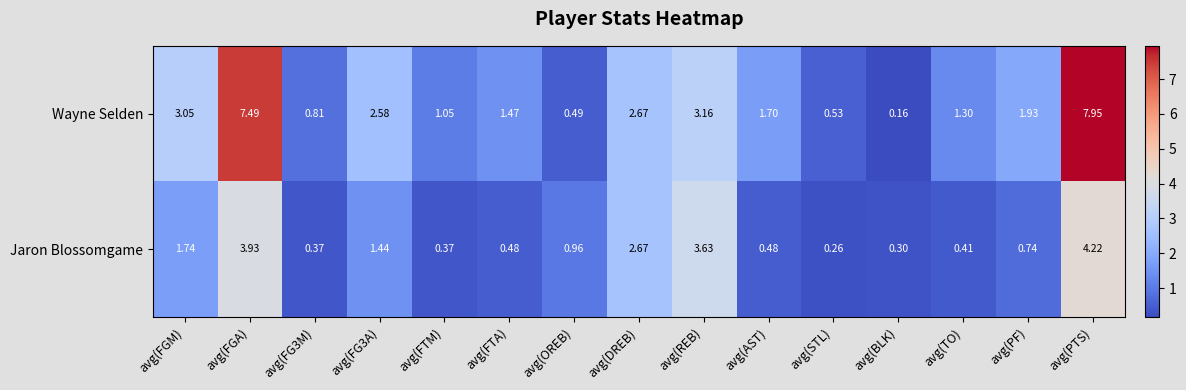

Which category has the lowest value in the Wayne Selden series?

avg(BLK)